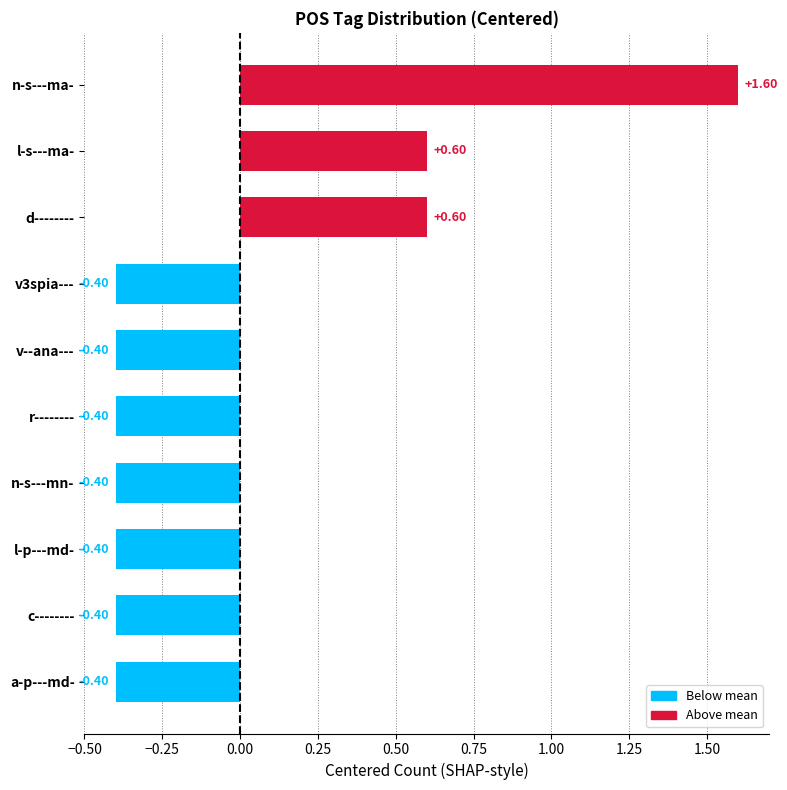

What is the difference between the maximum and minimum values?

2.0